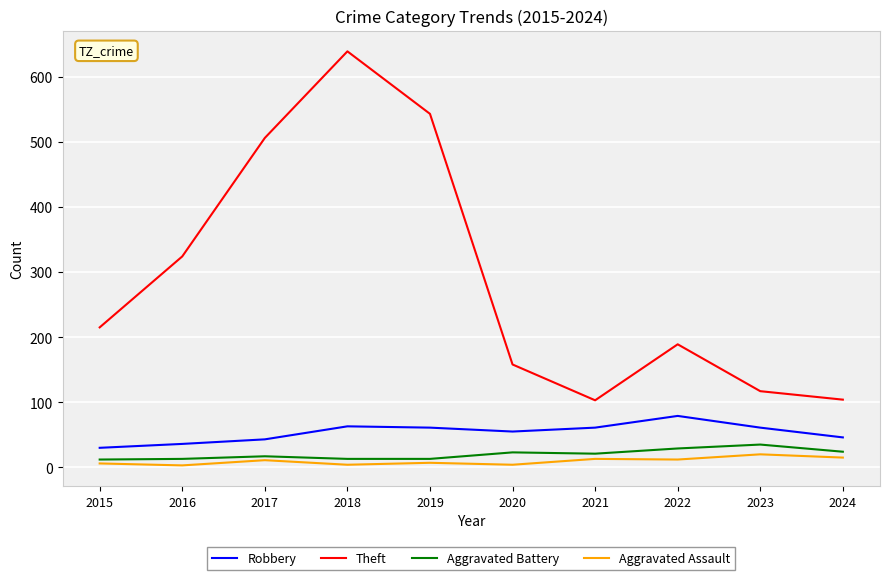

How many categories are shown in the chart?

10